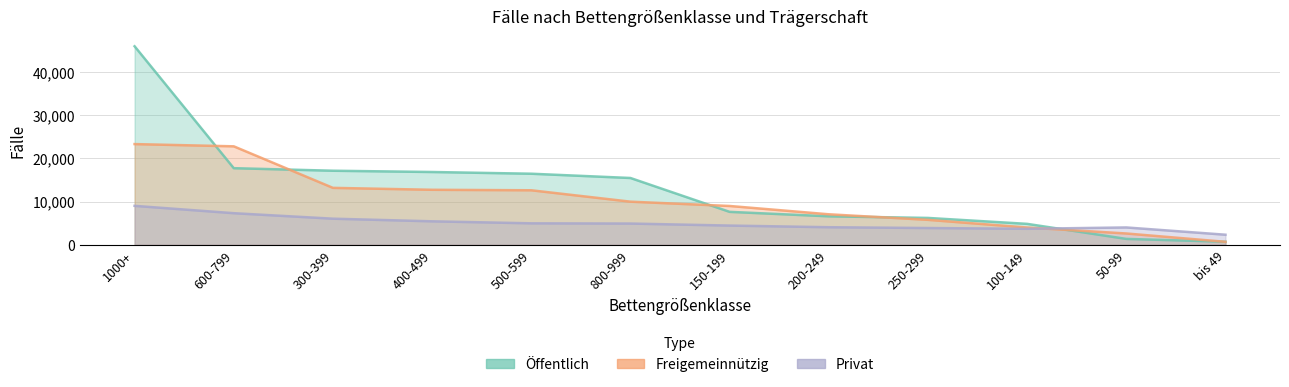

Where is the first local minimum for Privat?

100-149